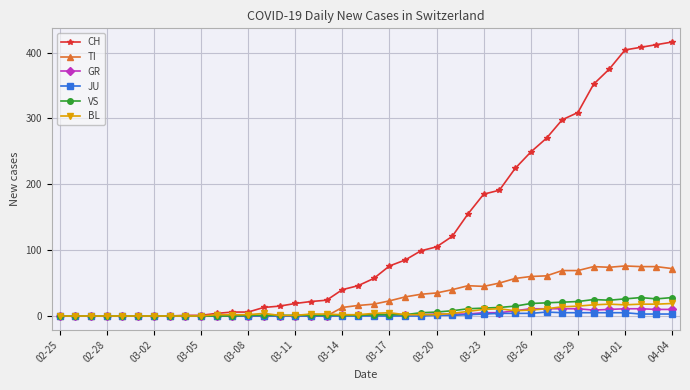

Which series has the largest range (max minus min)?

CH